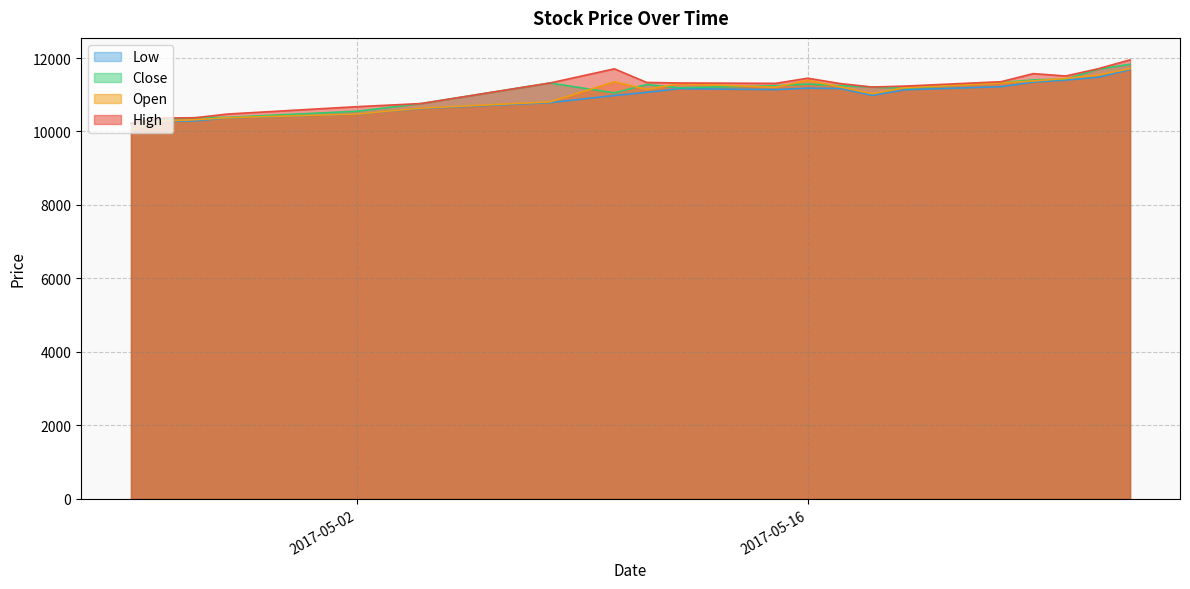

At how many categories does at least one series exceed 10214?

20